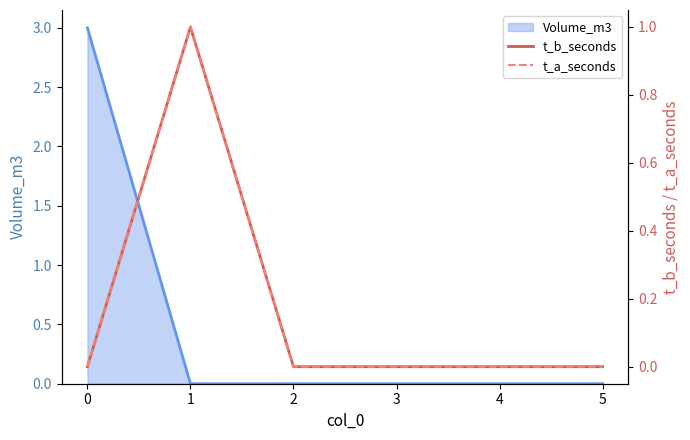

The value of Volume_m3 at 1 is 2. True or false?

False